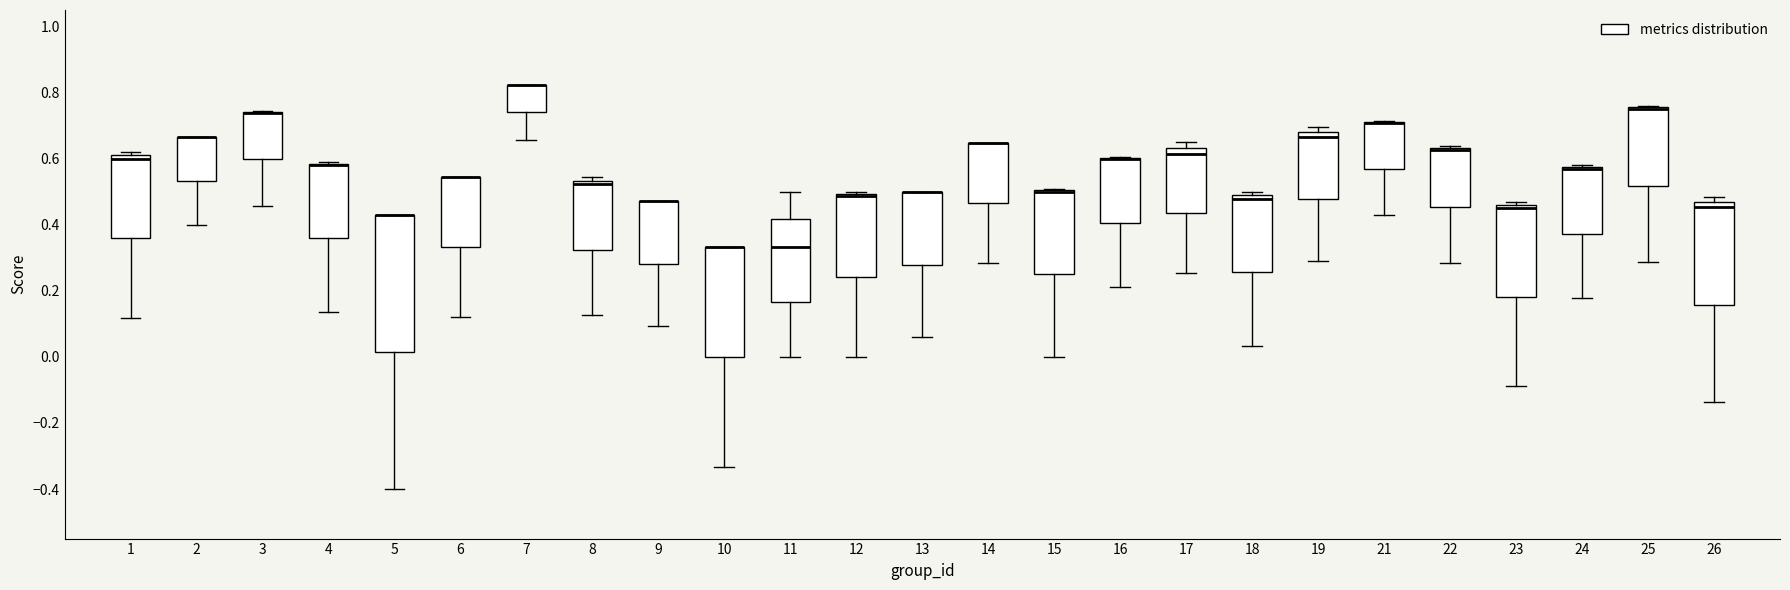

Reading left to right, transcribe this box plot: for each box, give where its median line is, the range the box spans, and where its two whiskers end, as read against the y-axis. The values are not printed on the chart, so give them approximately, as read against the axis.

1: median 0.60, box 0.36 to 0.62, whiskers 0.12 to 0.62 (just above the box's upper edge)
2: median 0.66 (drawn on the box's upper edge), box 0.54 to 0.66, whiskers 0.40 to 0.66
3: median 0.74 (drawn on the box's upper edge), box 0.60 to 0.74, whiskers 0.46 to 0.74
4: median 0.58 (drawn on the box's upper edge), box 0.36 to 0.58, whiskers 0.14 to 0.58
5: median 0.42 (drawn on the box's upper edge), box 0.02 to 0.42, whiskers -0.40 to 0.42
6: median 0.54 (drawn on the box's upper edge), box 0.34 to 0.54, whiskers 0.12 to 0.54
7: median 0.82 (drawn on the box's upper edge), box 0.74 to 0.82, whiskers 0.66 to 0.82
8: median 0.52, box 0.32 to 0.54, whiskers 0.12 to 0.54 (just above the box's upper edge)
9: median 0.48 (drawn on the box's upper edge), box 0.28 to 0.48, whiskers 0.10 to 0.48
10: median 0.34 (drawn on the box's upper edge), box 0.00 to 0.34, whiskers -0.34 to 0.34
11: median 0.34, box 0.16 to 0.42, whiskers 0.00 to 0.50
12: median 0.48, box 0.24 to 0.50, whiskers 0.00 to 0.50 (just above the box's upper edge)
13: median 0.50 (drawn on the box's upper edge), box 0.28 to 0.50, whiskers 0.06 to 0.50
14: median 0.64 (drawn on the box's upper edge), box 0.46 to 0.64, whiskers 0.28 to 0.64
15: median 0.50 (drawn on the box's upper edge), box 0.26 to 0.50, whiskers 0.00 to 0.50
16: median 0.60 (drawn on the box's upper edge), box 0.40 to 0.60, whiskers 0.22 to 0.60
17: median 0.62, box 0.44 to 0.64, whiskers 0.26 to 0.66
18: median 0.48 (just below the box's upper edge), box 0.26 to 0.48, whiskers 0.04 to 0.50
19: median 0.66, box 0.48 to 0.68, whiskers 0.28 to 0.70
21: median 0.70 (drawn on the box's upper edge), box 0.56 to 0.72, whiskers 0.42 to 0.72
22: median 0.62 (drawn on the box's upper edge), box 0.46 to 0.64, whiskers 0.28 to 0.64
23: median 0.44, box 0.18 to 0.46, whiskers -0.08 to 0.46 (just above the box's upper edge)
24: median 0.56 (drawn on the box's upper edge), box 0.38 to 0.58, whiskers 0.18 to 0.58 (just above the box's upper edge)
25: median 0.76 (drawn on the box's upper edge), box 0.52 to 0.76, whiskers 0.28 to 0.76
26: median 0.46 (just below the box's upper edge), box 0.16 to 0.46, whiskers -0.14 to 0.48